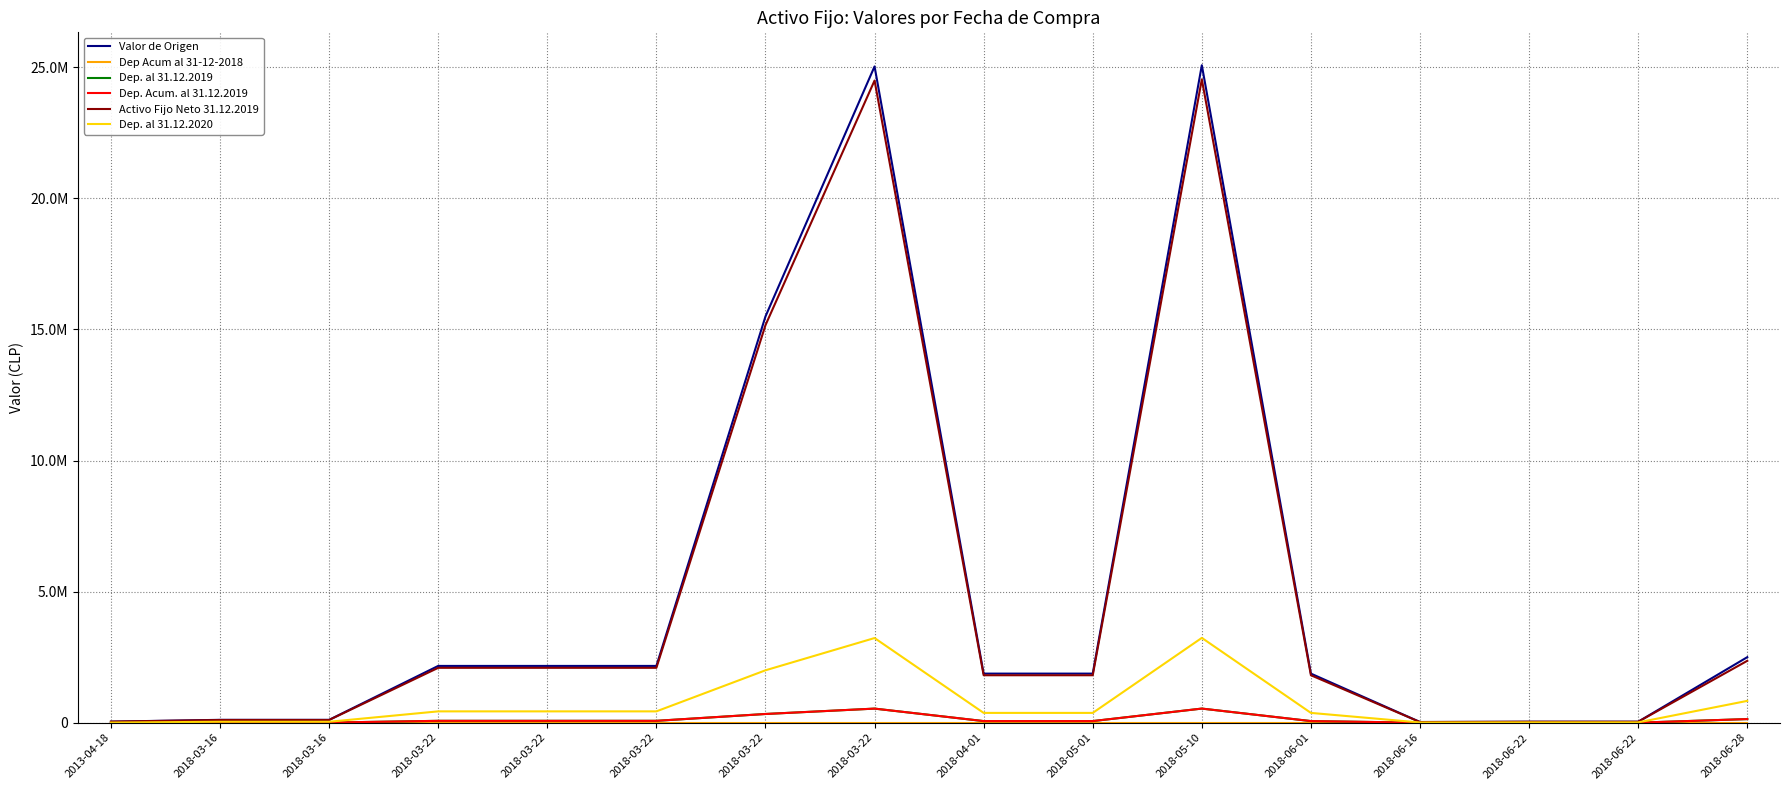

Does the chart display data point markers on the line(s)?

No